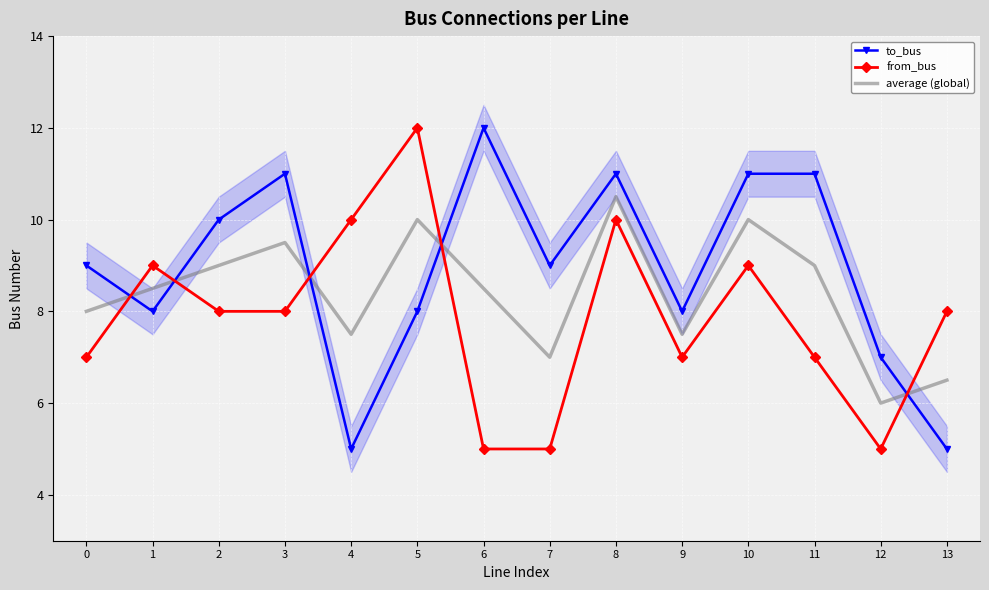

True or false: to_bus has a value of 11.7 at 9.

False